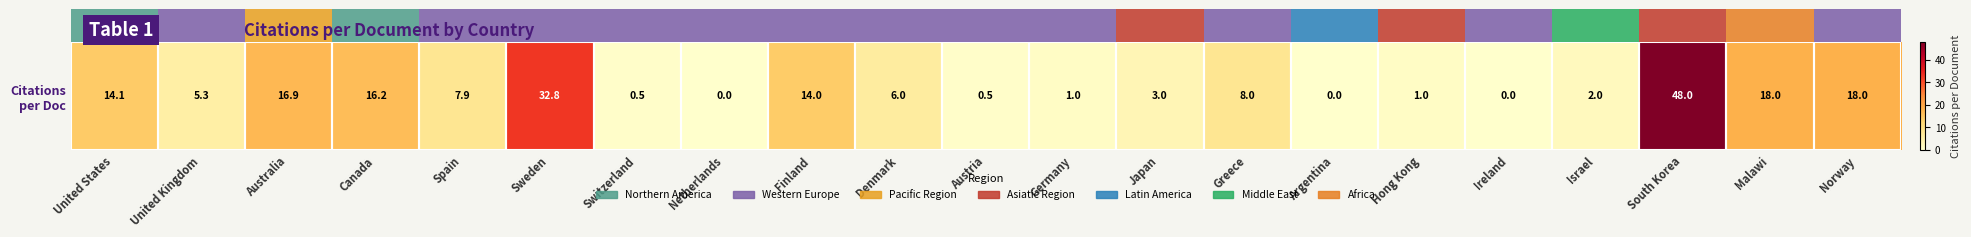

What is the maximum value shown in the chart?

48.0